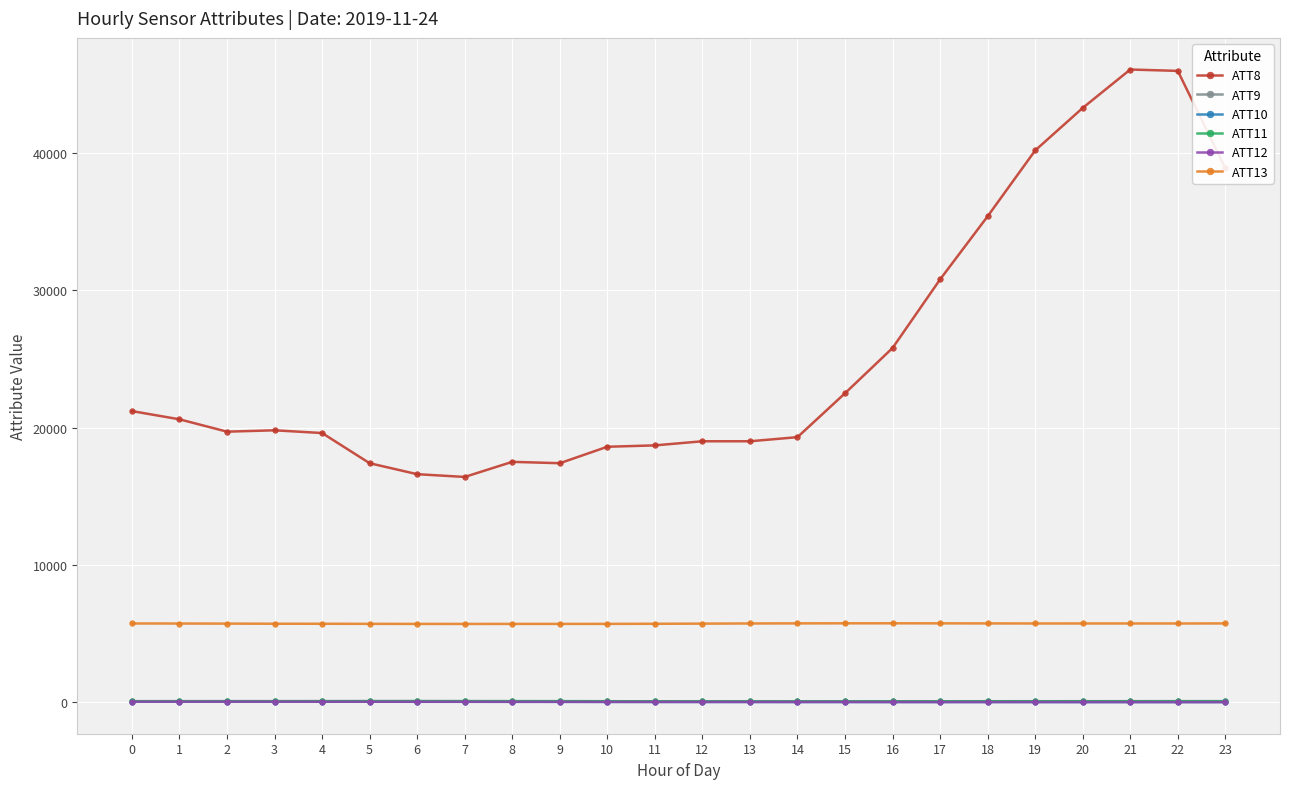

True or false: ATT13 has a value of 5717.3 at 19.

True